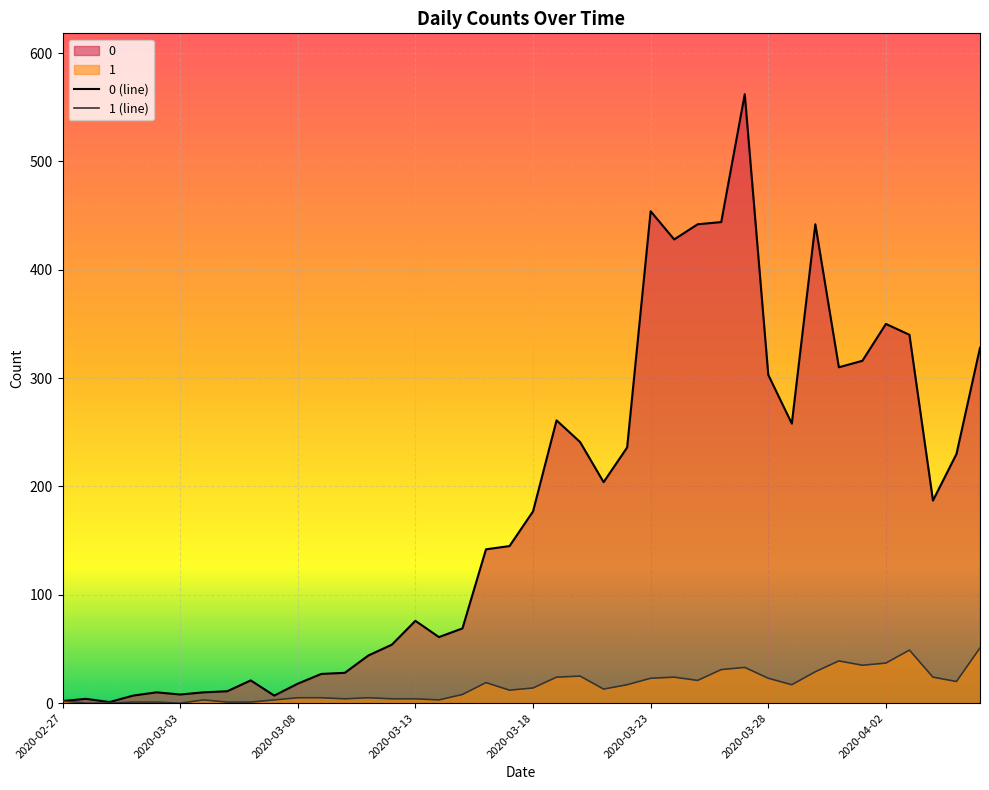

Reading right to left, extract all data points from this chart.

0: 328	230	187	340	350	316	310	442	258	303	562	444	442	428	454	236	204	241	261	177	145	142	69	61	76	54	44	28	27	18	7	21	11	10	8	10	7	1	4	2
1: 51	20	24	49	37	35	39	29	17	23	33	31	21	24	23	17	13	25	24	14	12	19	8	3	4	4	5	4	5	5	3	1	1	3	0	1	1	0	0	2